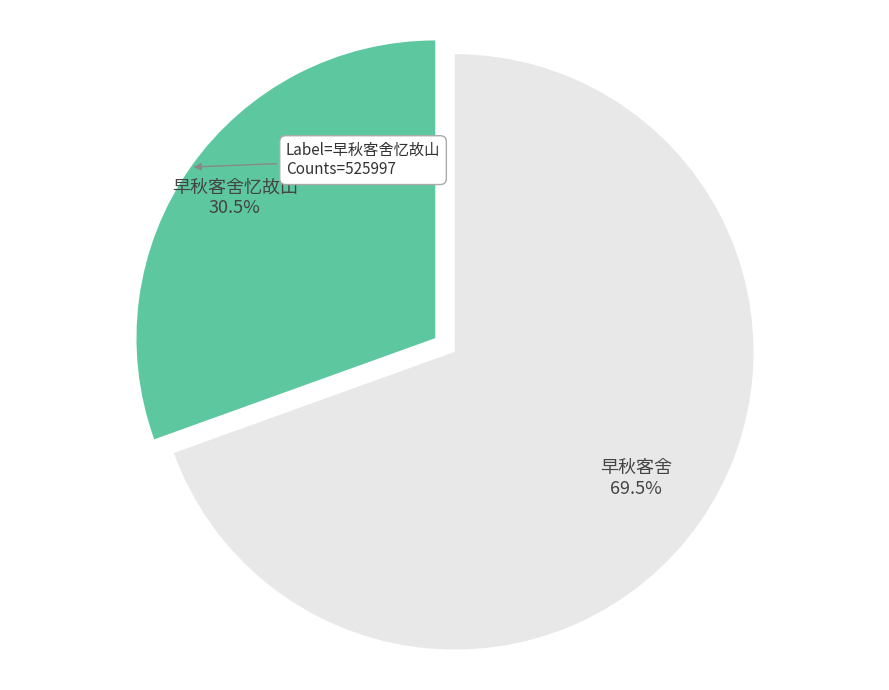

Approximately how many times larger is the value at 早秋客舍忆故山 compared to 早秋客舍?

0.4